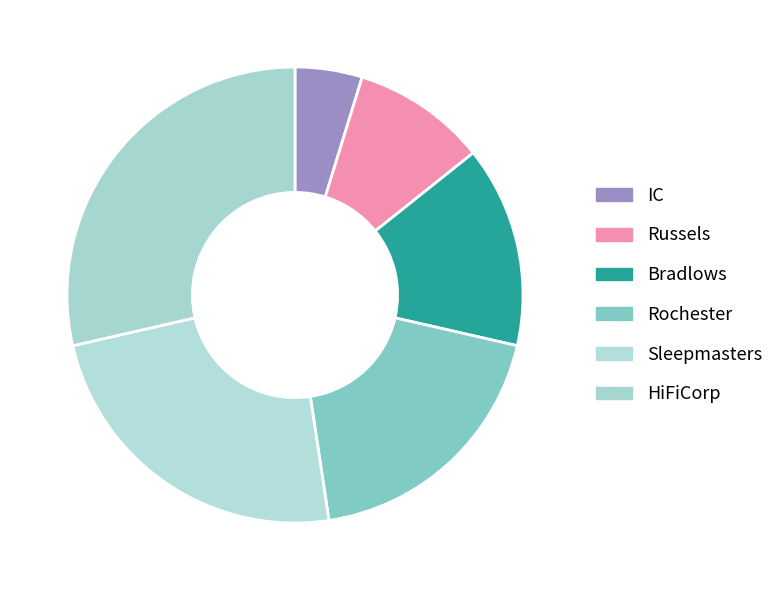

Is there any slice that represents more than half of the pie?

No